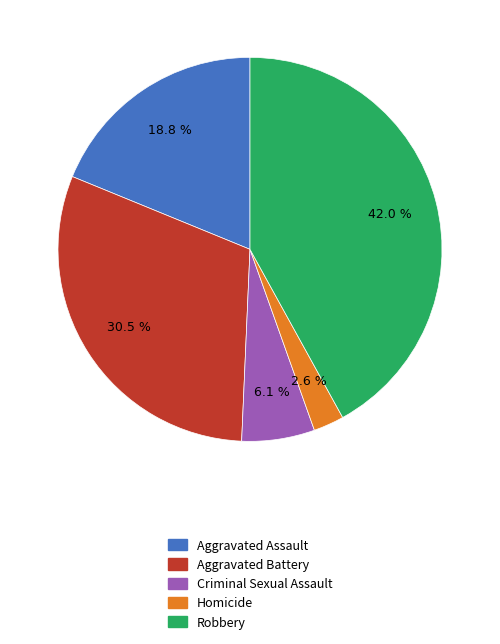

Is there a majority slice in this chart?

No